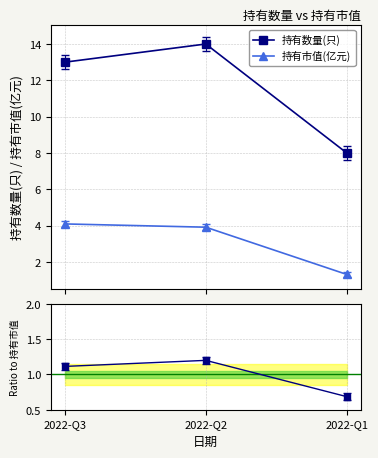

What is the maximum value for 持有市值(亿元)?

4.1